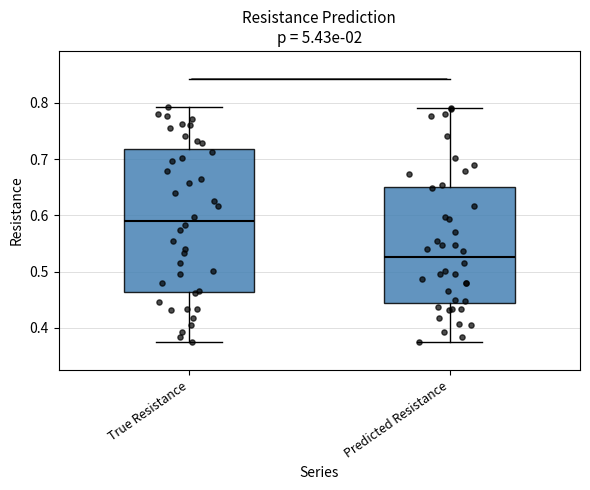

Reading left to right, read every box against the y-axis: the position of its median line, the range the box covers, and the ends of its whiskers. The values are not printed on the chart, so give them approximately, as read against the axis.

True Resistance: median 0.59, box 0.46 to 0.72, whiskers 0.38 to 0.79
Predicted Resistance: median 0.53, box 0.45 to 0.65, whiskers 0.38 to 0.79